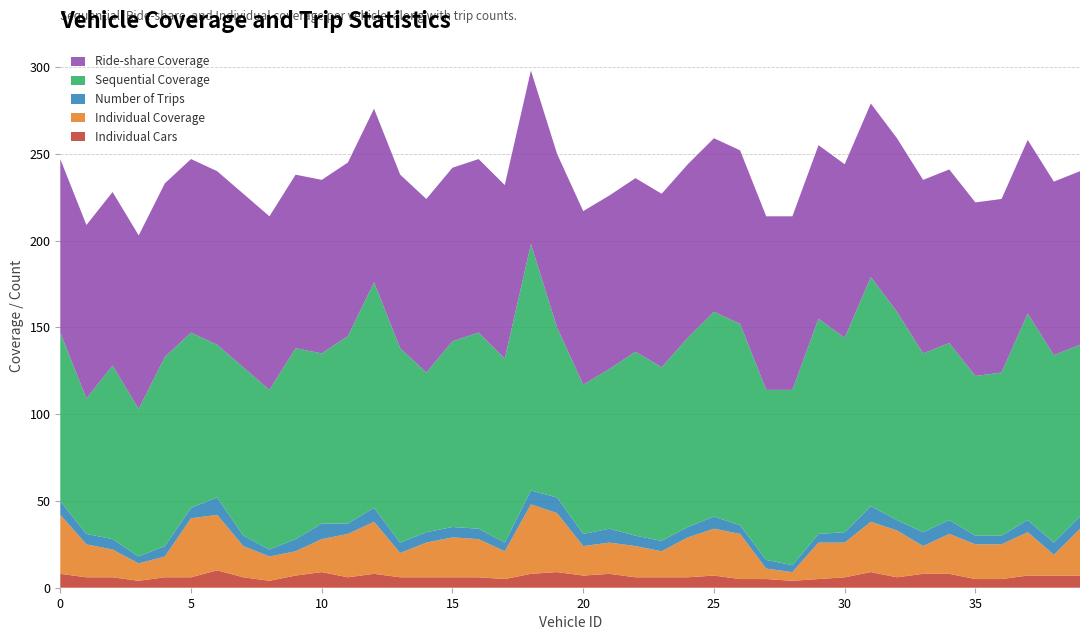

Reading left to right, extract all data points from this chart.

Individual Cars: 8	6	6	4	6	6	10	6	4	7	9	6	8	6	6	6	6	5	8	9	7	8	6	6	6	7	5	5	4	5	6	9	6	8	8	5	5	7	7	7
Individual Coverage: 34	19	16	10	12	34	32	18	14	14	19	25	30	14	20	23	22	16	40	34	17	18	18	15	23	27	26	6	5	21	20	29	27	16	23	20	20	25	12	27
Number of Trips: 8	6	6	4	6	6	10	6	4	7	9	6	8	6	6	6	6	5	8	9	7	8	6	6	6	7	5	5	4	5	6	9	6	8	8	5	5	7	7	7
Sequential Coverage: 97	78	100	85	109	101	88	97	92	110	98	108	130	112	92	107	113	106	142	98	86	92	106	100	109	118	116	98	101	124	112	132	120	103	102	92	94	119	108	99
Ride-share Coverage: 100	100	100	100	100	100	100	100	100	100	100	100	100	100	100	100	100	100	100	100	100	100	100	100	100	100	100	100	100	100	100	100	100	100	100	100	100	100	100	100